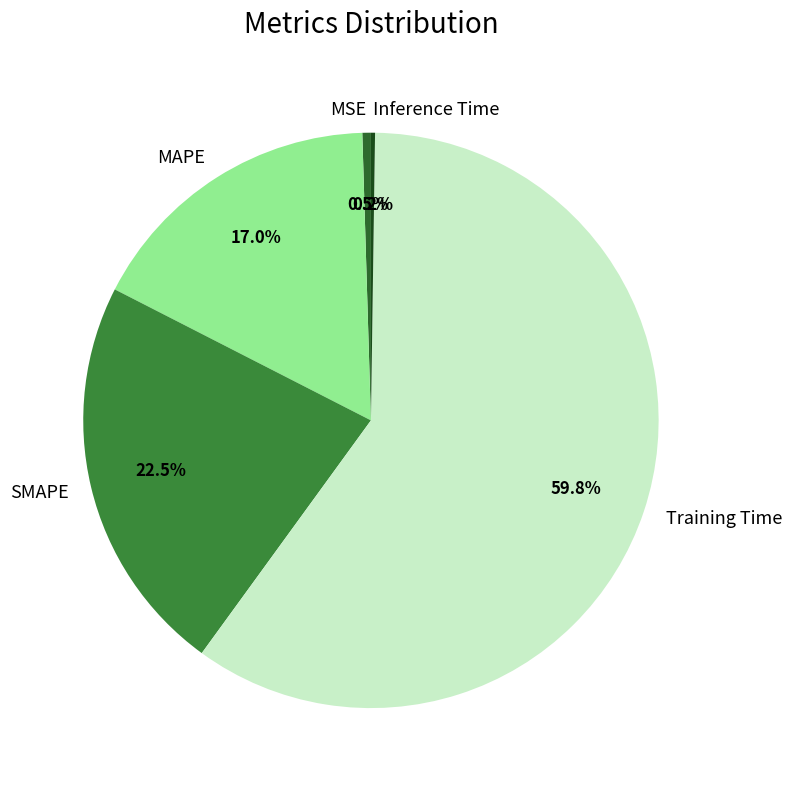

What percentage is the MAPE slice, to the nearest percent?

17%